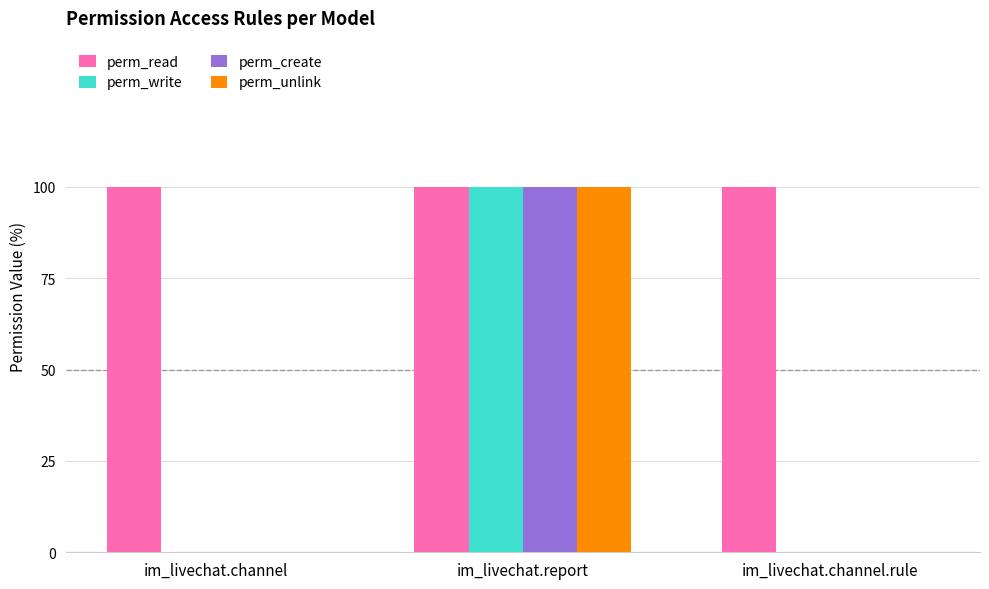

What are all the series names shown in the legend?

perm_read, perm_write, perm_create, perm_unlink